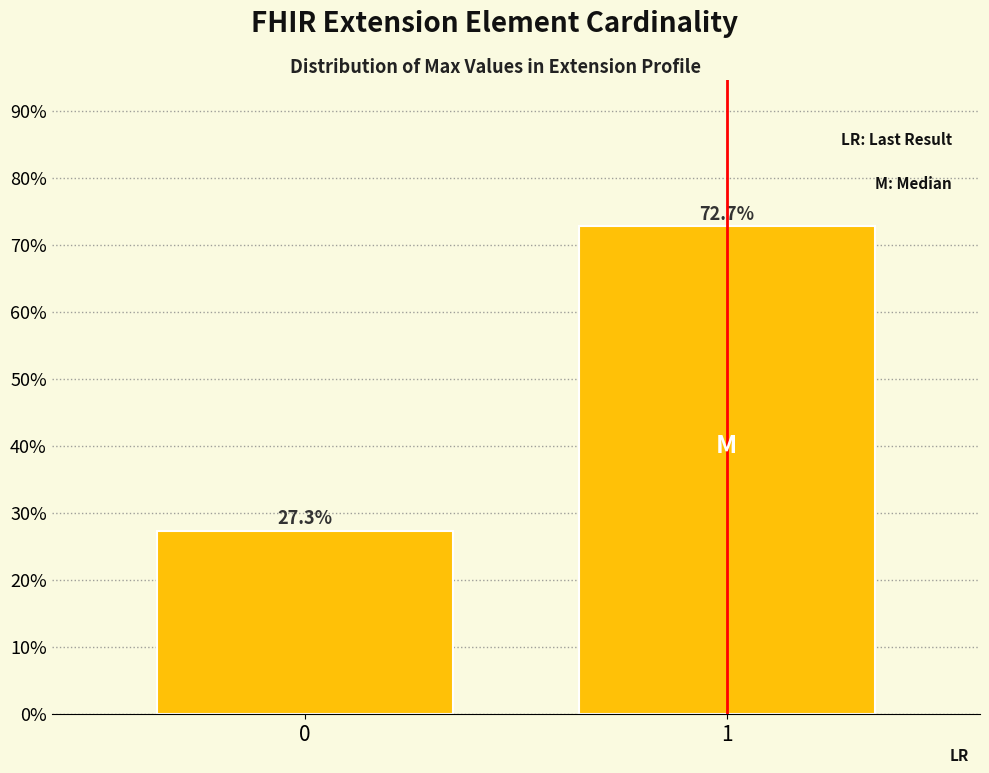

Reading right to left, extract all data points from this chart.

1=72.7	0=27.3